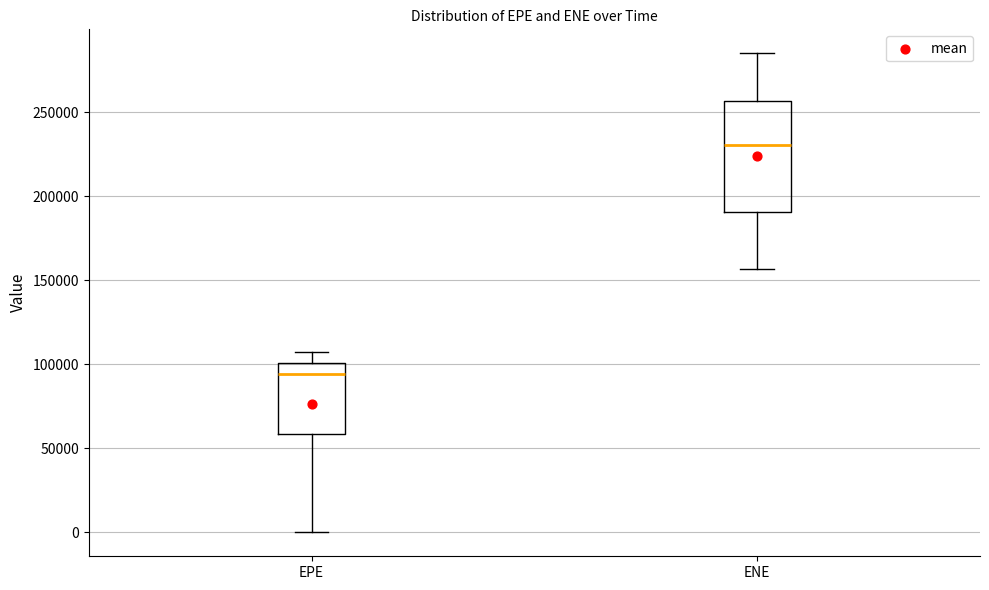

Where does the lower whisker of the box for EPE end on the y-axis? The values are not printed on the chart, so give them approximately, as read against the axis.

0